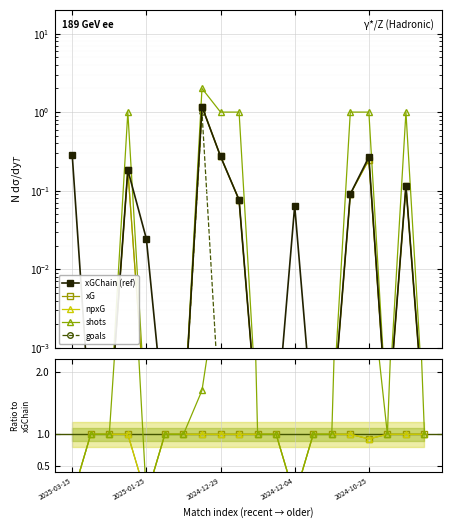

What is the label of the 5th point from the right?

2024-11-02